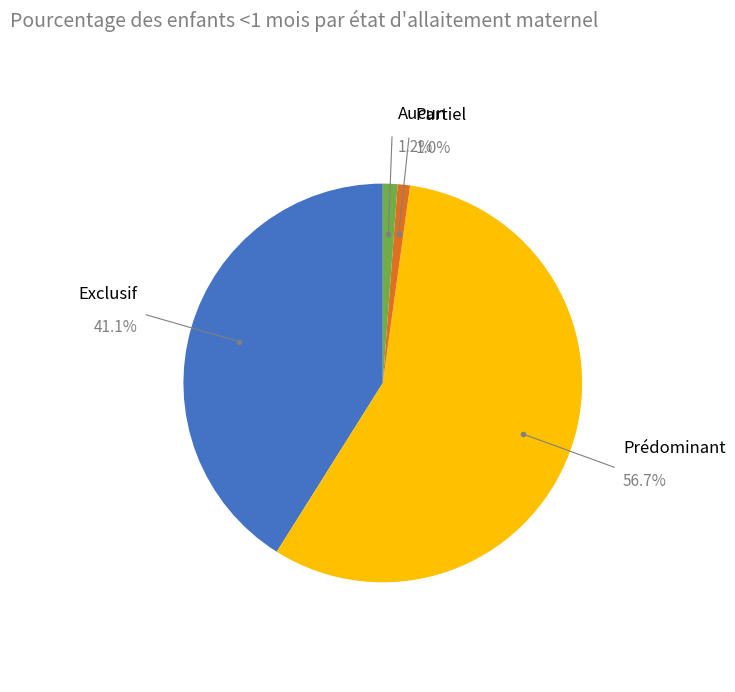

Is there any slice that represents more than half of the pie?

Yes